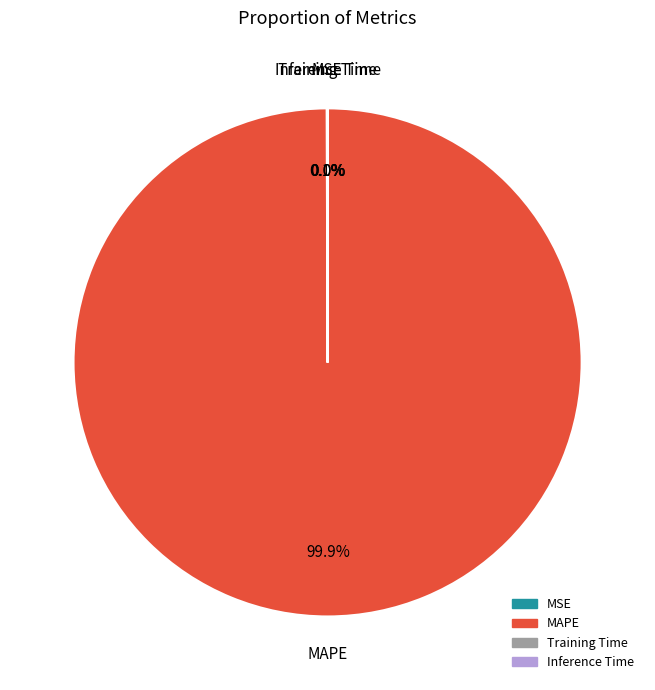

Is there any slice that represents more than half of the pie?

Yes